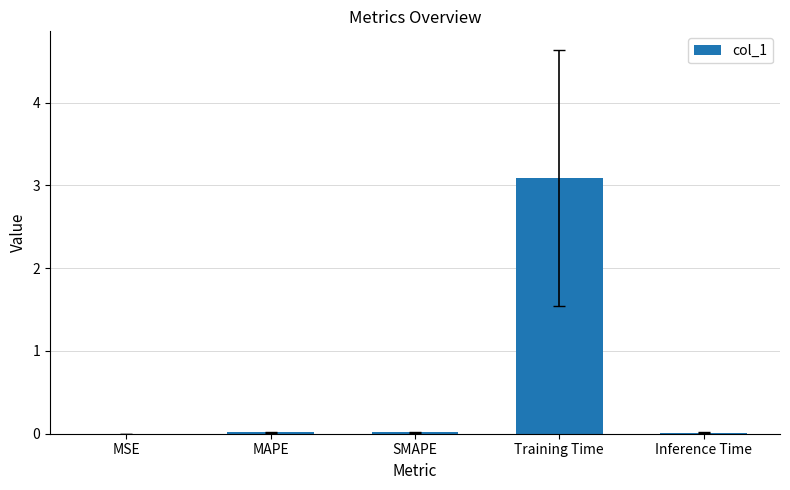

Which has a higher value, Training Time or MSE?

Training Time